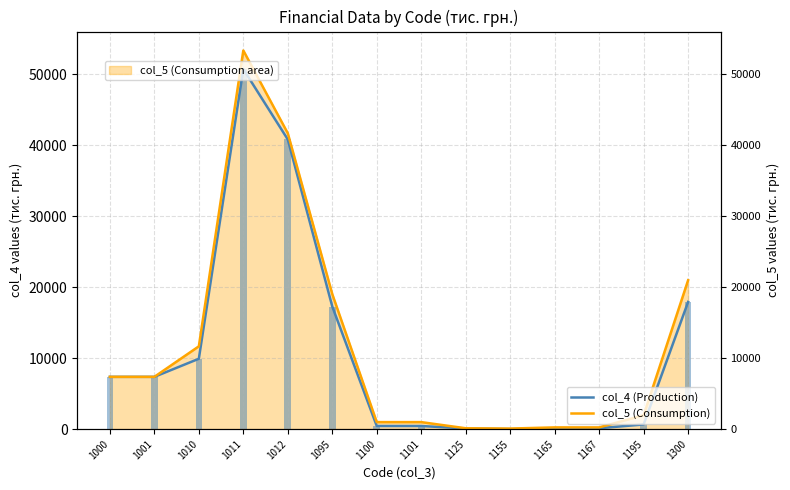

Is the value of col_5 at 1095 greater than the value of col_4 at 1000?

Yes